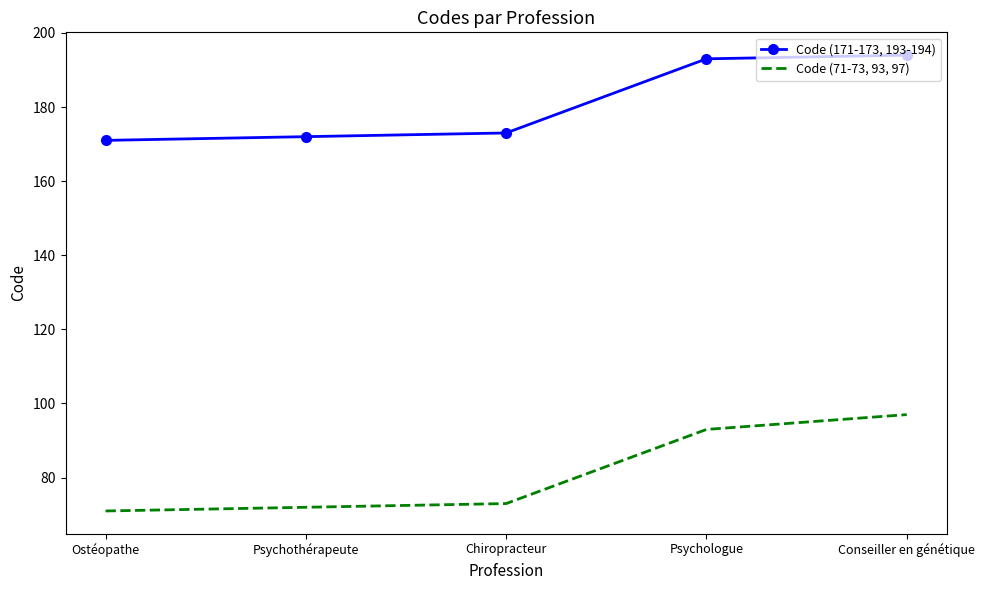

Which series has the largest total across all categories?

Code (171-173, 193-194)